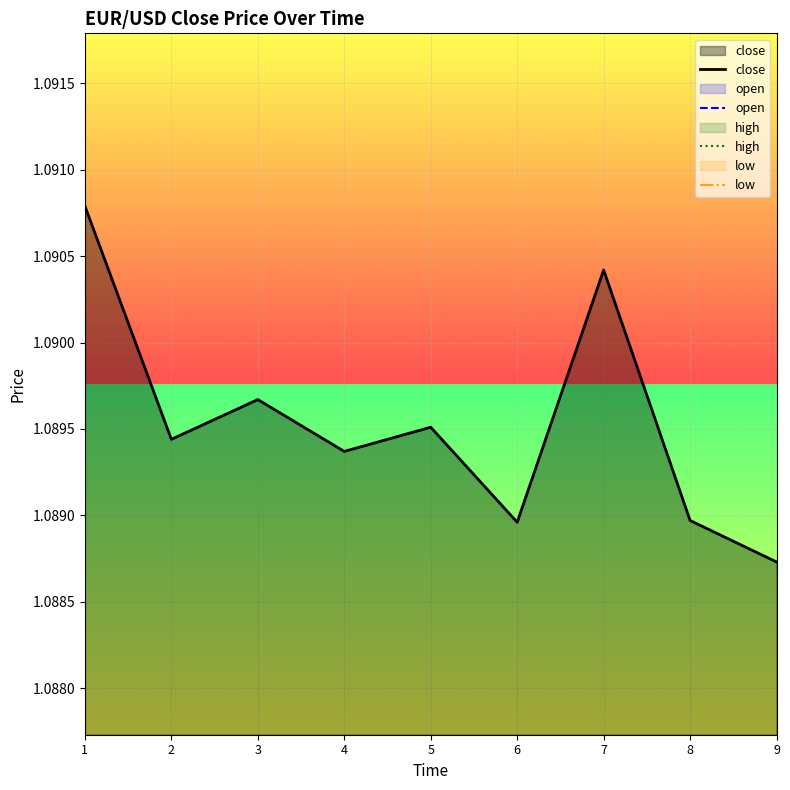

At which category is the sum across all series the highest?

1